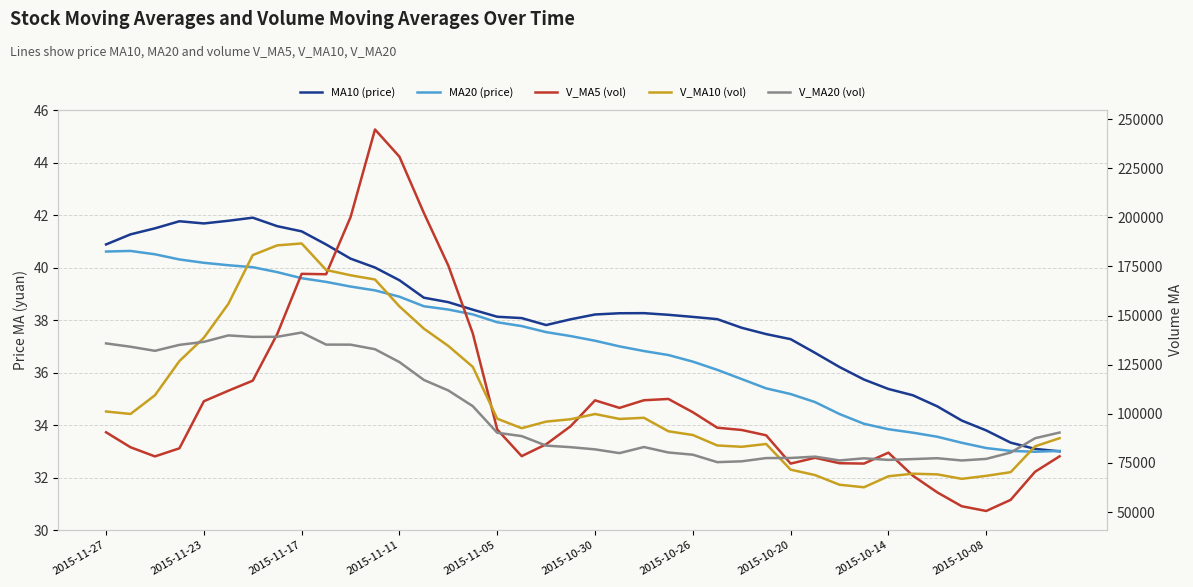

What is the difference between the highest and lowest values at 31?

77314.8